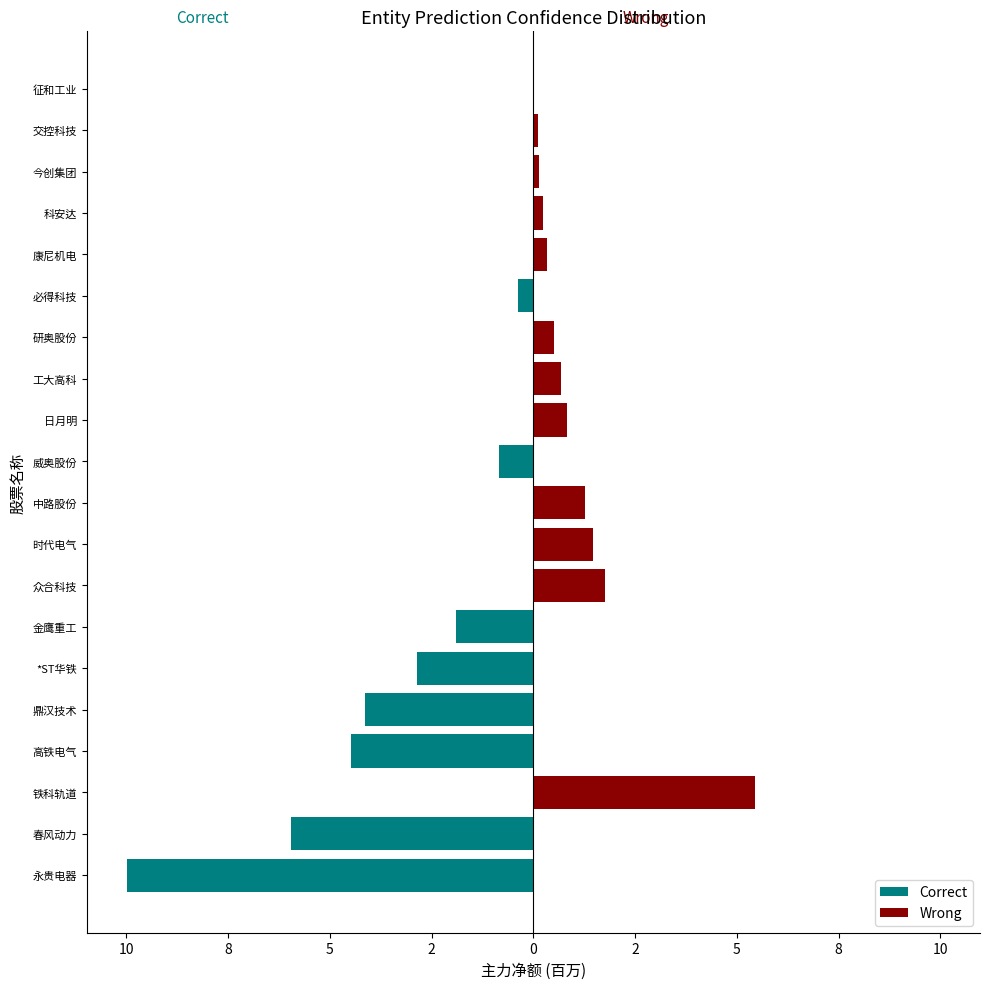

Rank the series by their average value, from lowest to highest.

Correct, Wrong